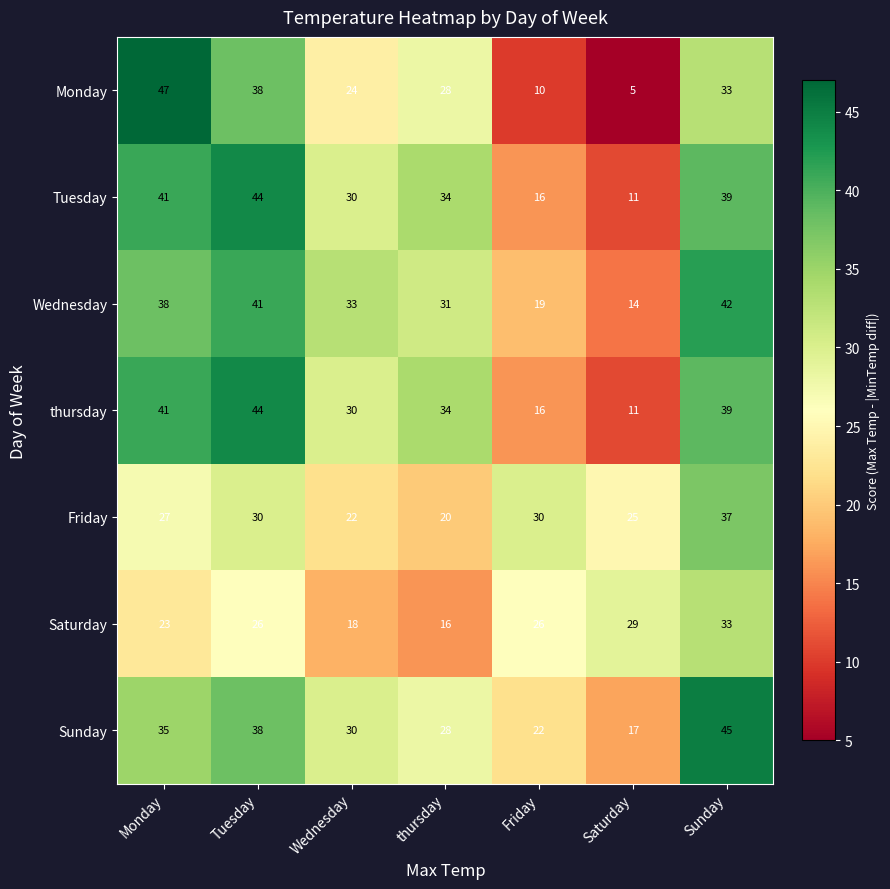

Which series has the largest range (max minus min)?

Monday